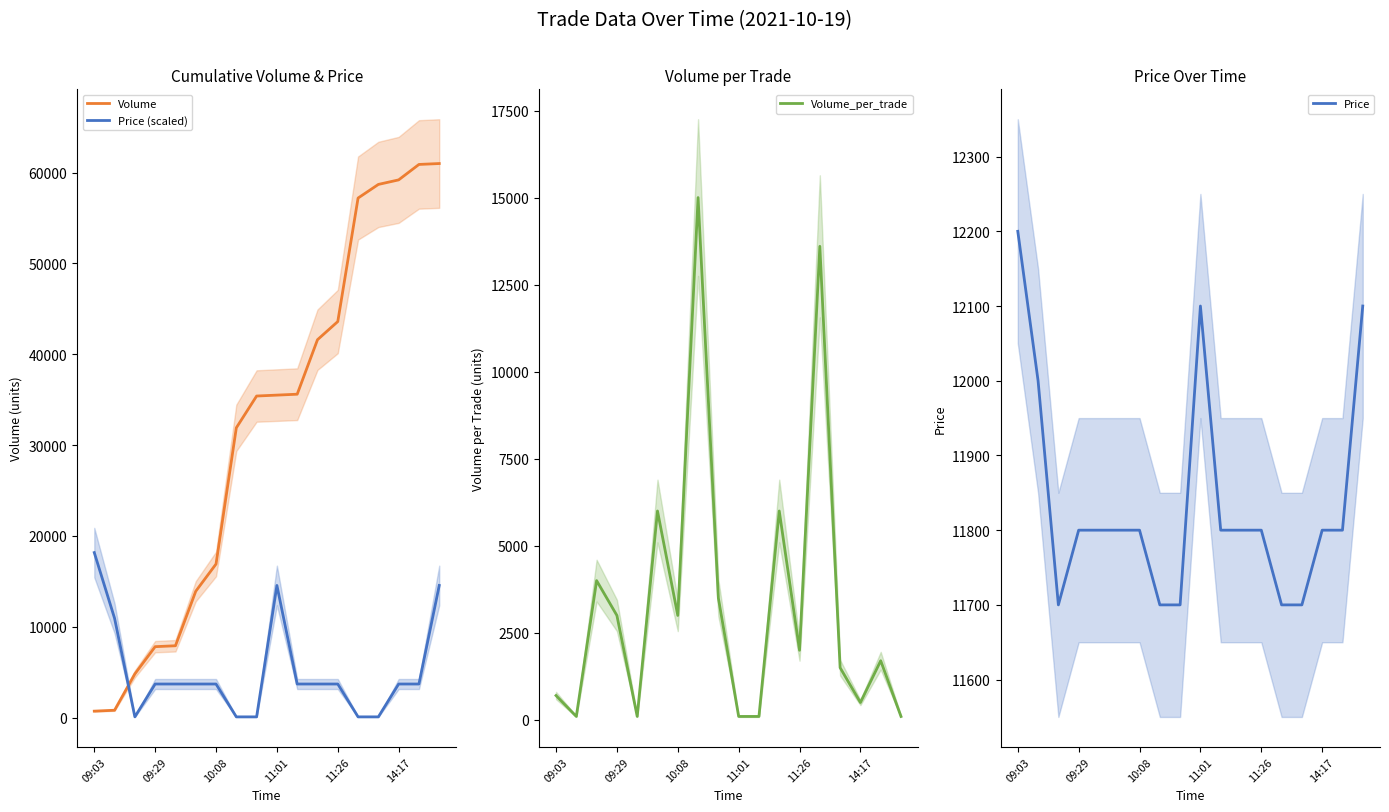

How many distinct data groups are displayed?

4